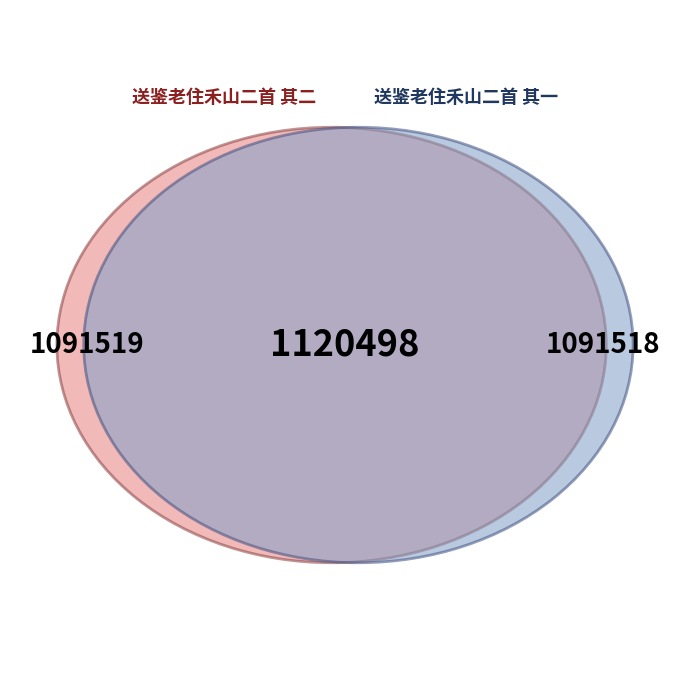

Rank the categories by value from highest to lowest.

送鉴老住禾山二首, 送鉴老住禾山二首 其二, 送鉴老住禾山二首 其一